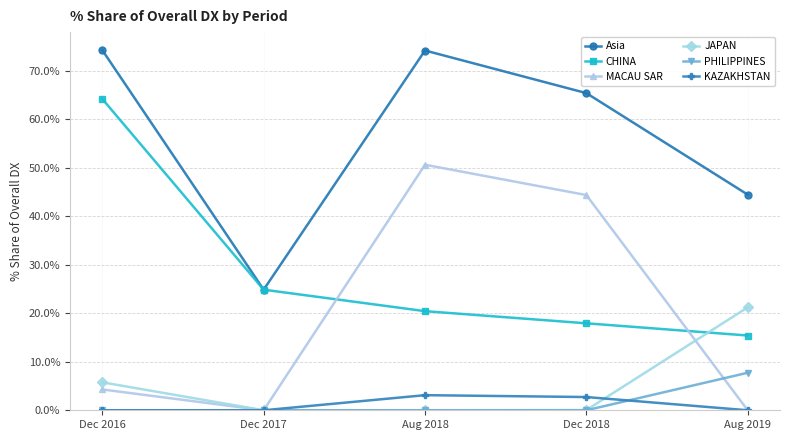

Between Dec 2016 and Dec 2017, which series saw the biggest shift?

Asia